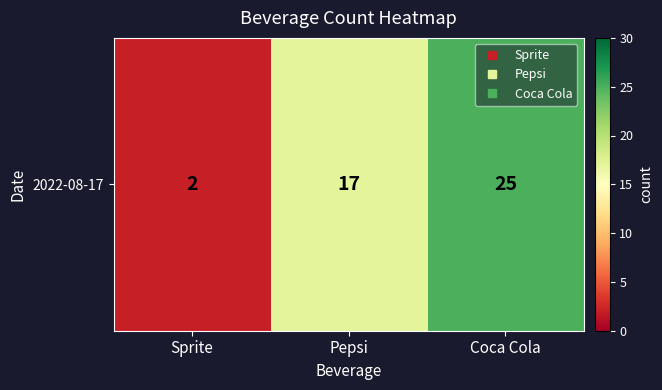

What is the ratio of the value at Pepsi to the value at Sprite?

8.5